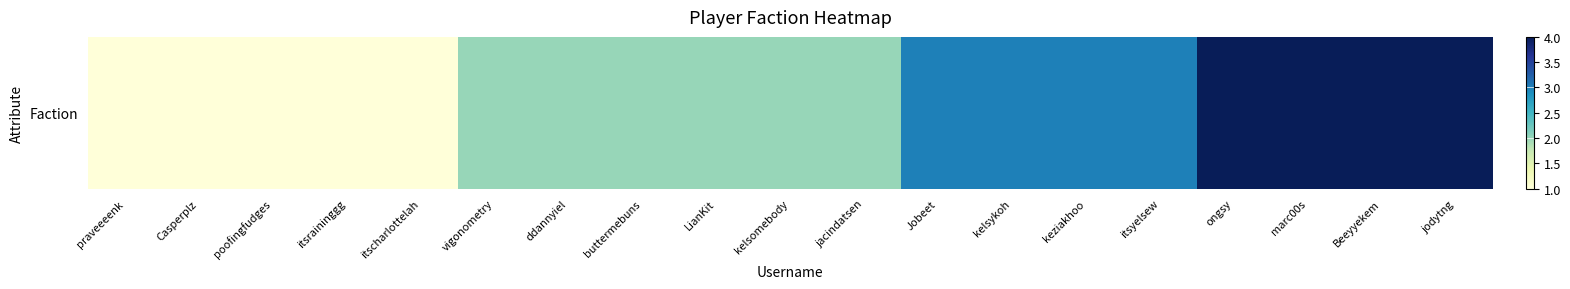

What is the approximate value at buttermebuns?

2